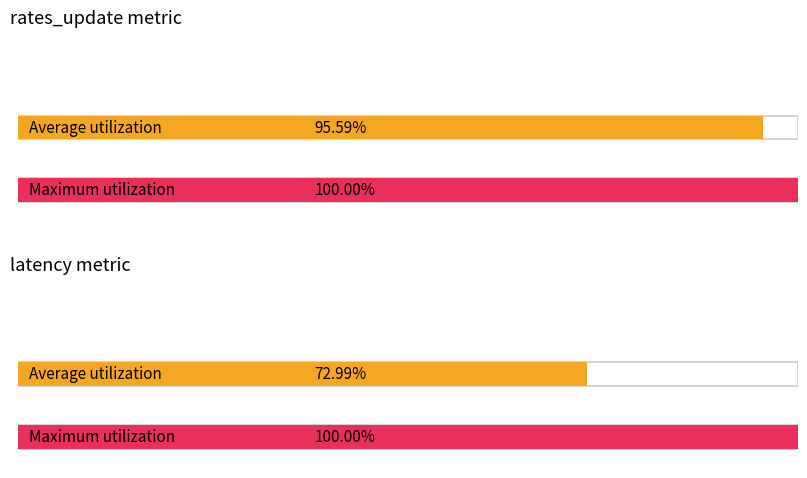

List the series in order of their overall mean, lowest first.

Average utilization, Maximum utilization